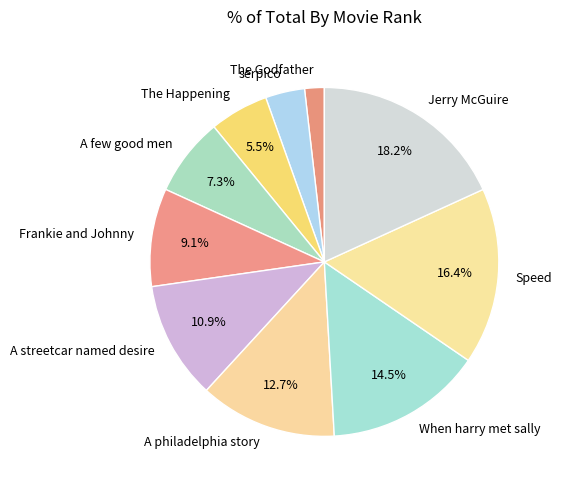

To the nearest percent, what is the average slice percentage?

10%